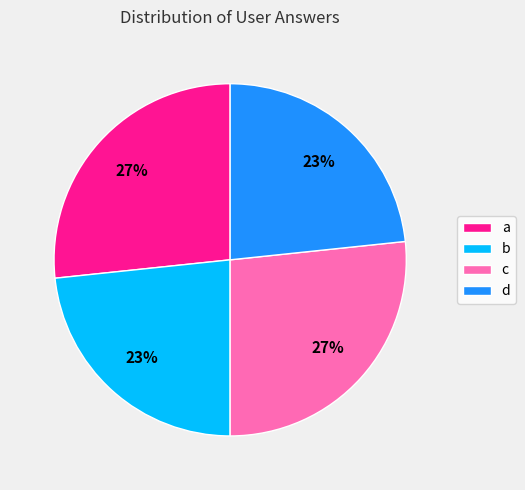

Which has a higher value, c or b?

c